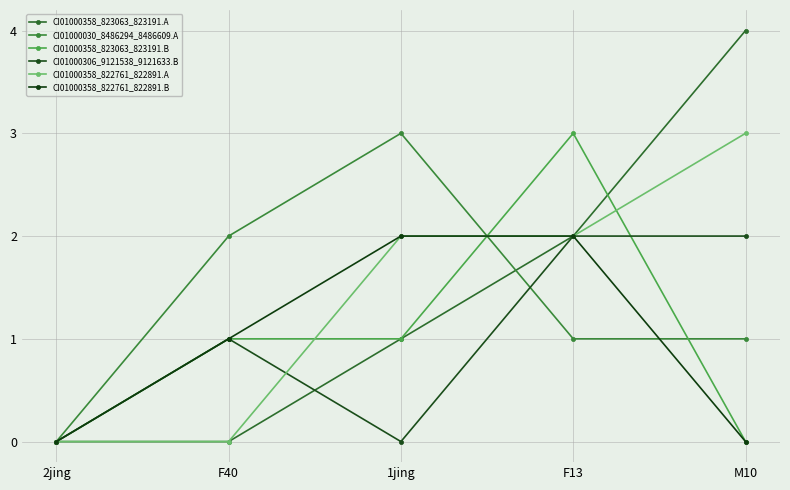

In CI01000358_823063_823191.B, how many points are higher than both neighbors (excluding endpoints)?

1